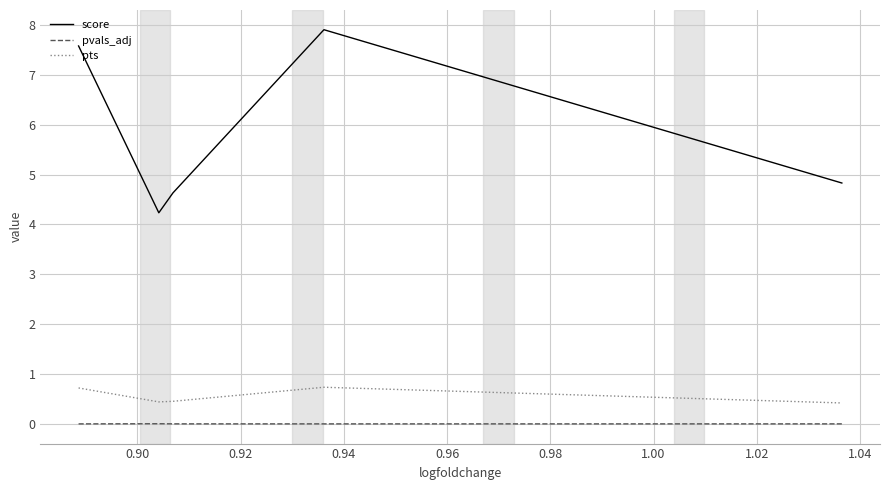

Is this an area chart (filled region under the line)?

No